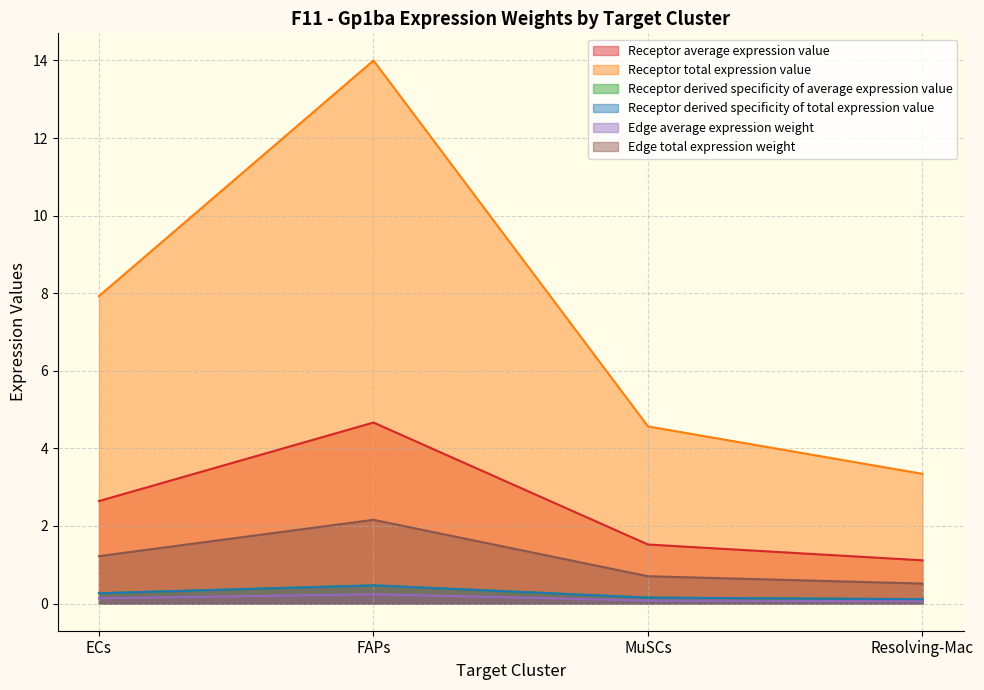

What is the sum of all Receptor average expression value values?

9.9